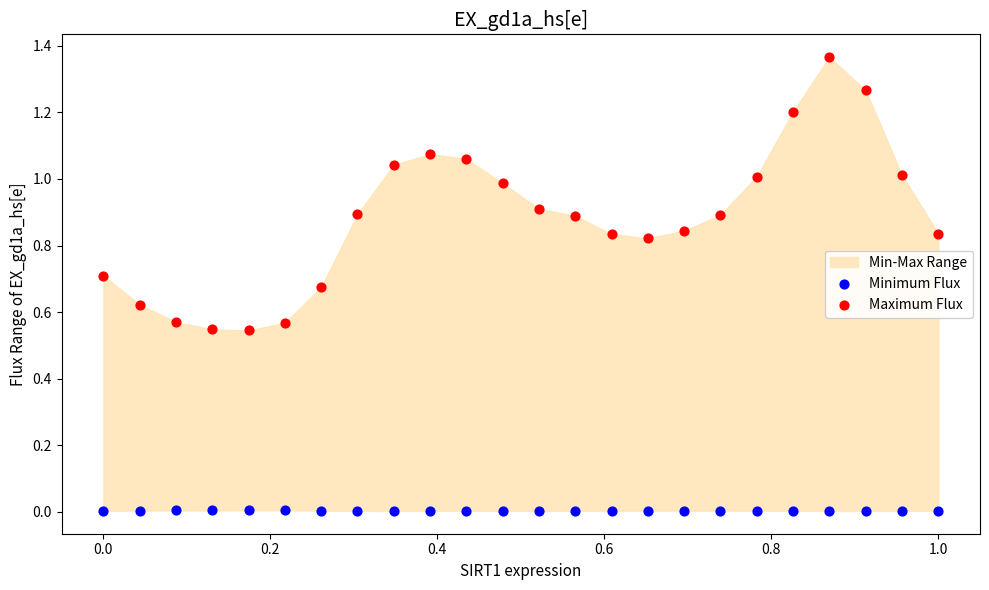

Which series has the largest Y range (max minus min)?

Maximum Flux